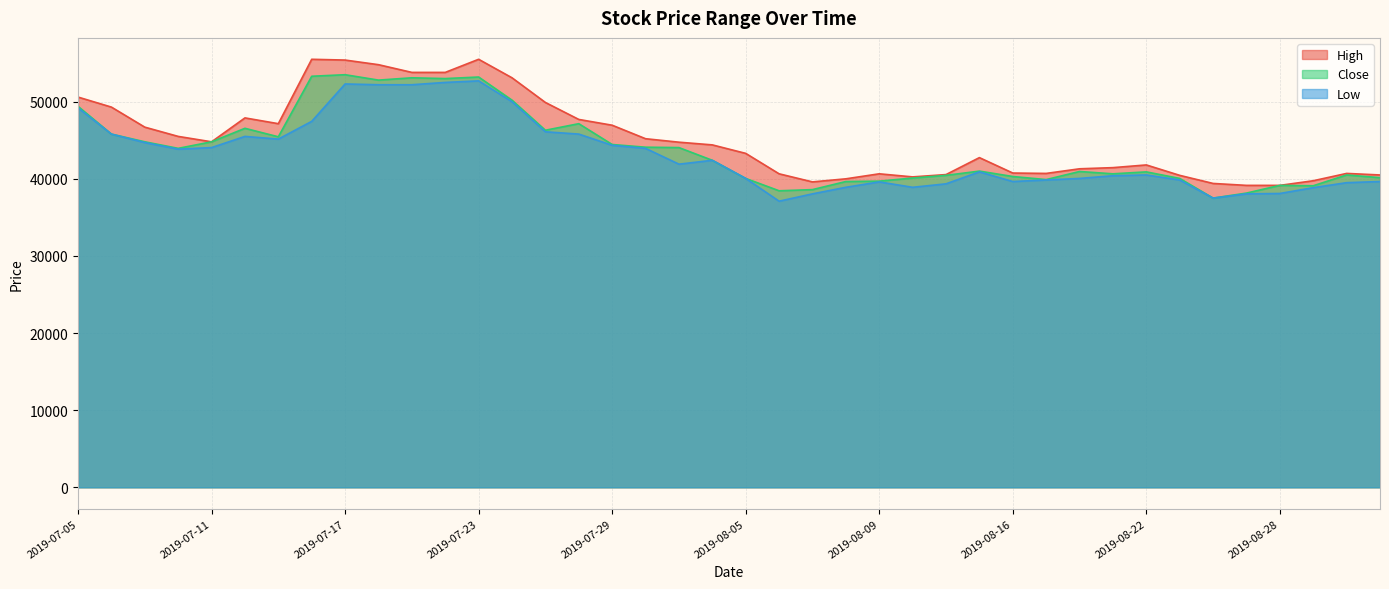

What is the sum of the Low values at 2019-07-15 and 2019-07-26?

90950